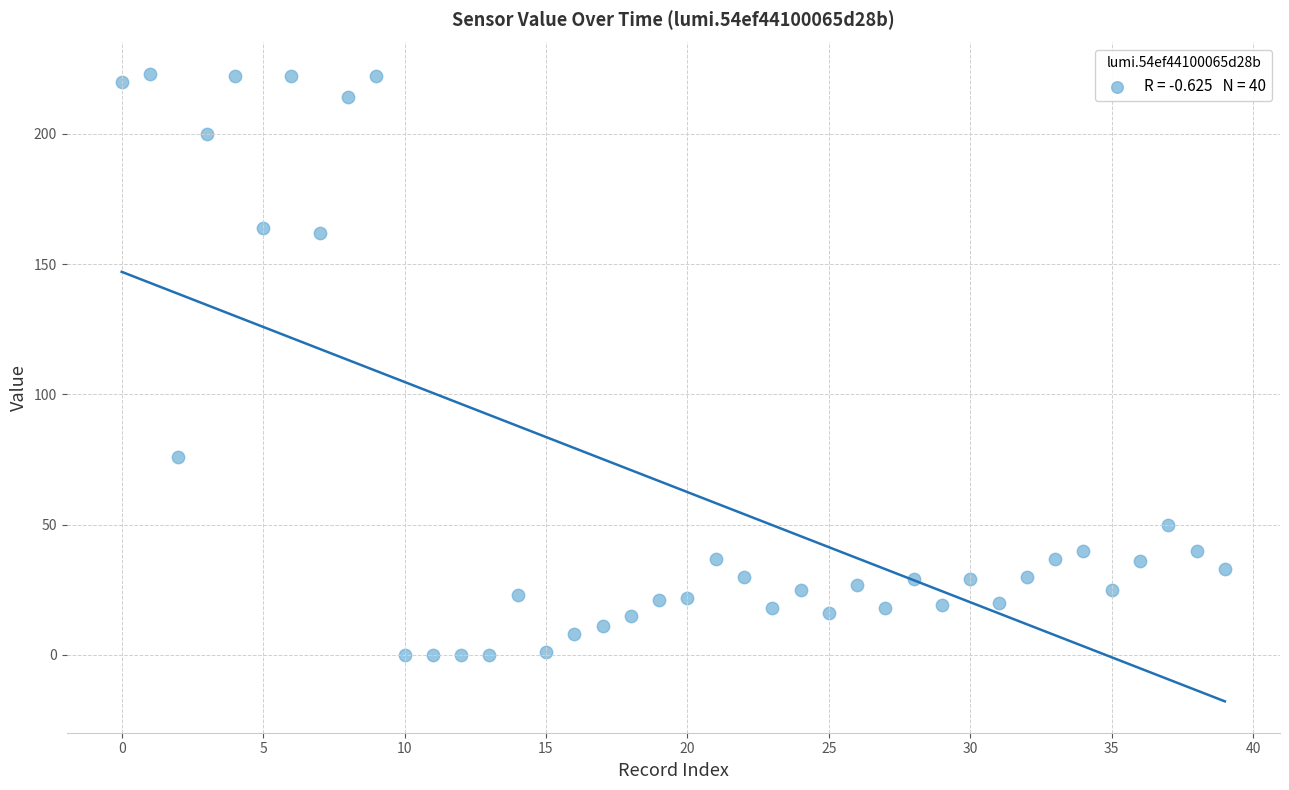

What Y value in the scatter plot is closest to 111?

76